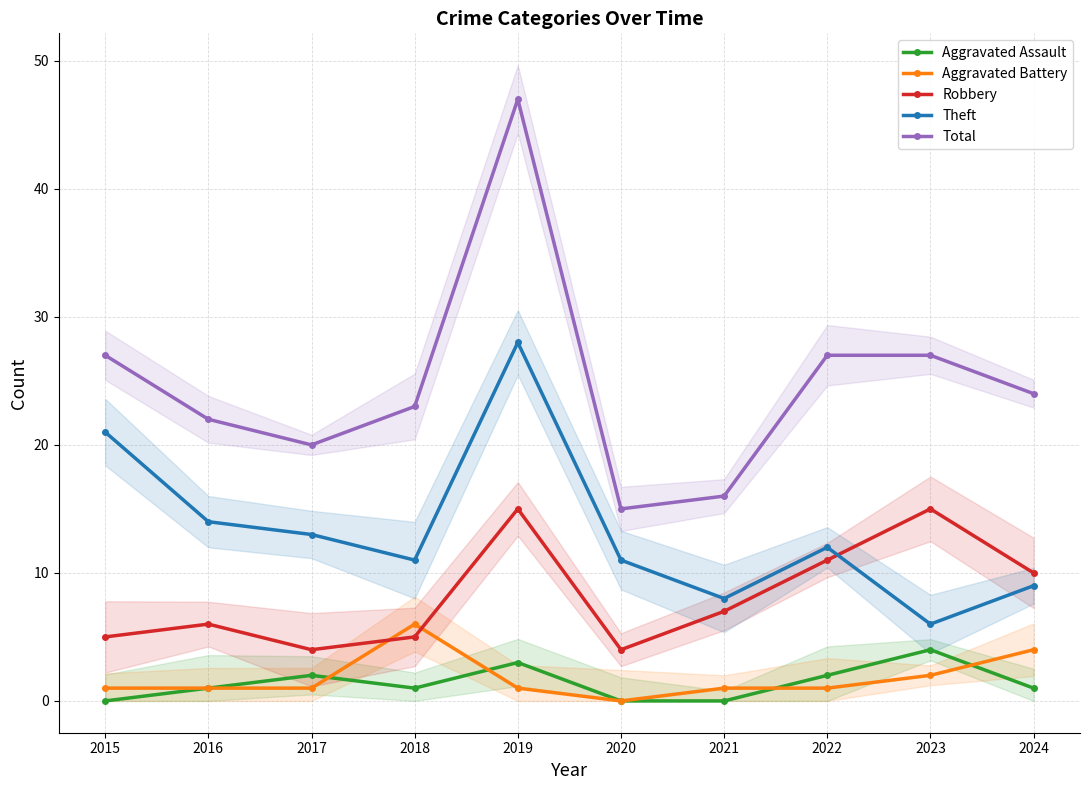

Reading left to right, list all the values displayed in this chart.

Aggravated Assault: 0	1	2	1	3	0	0	2	4	1
Aggravated Battery: 1	1	1	6	1	0	1	1	2	4
Robbery: 5	6	4	5	15	4	7	11	15	10
Theft: 21	14	13	11	28	11	8	12	6	9
Total: 27	22	20	23	47	15	16	27	27	24